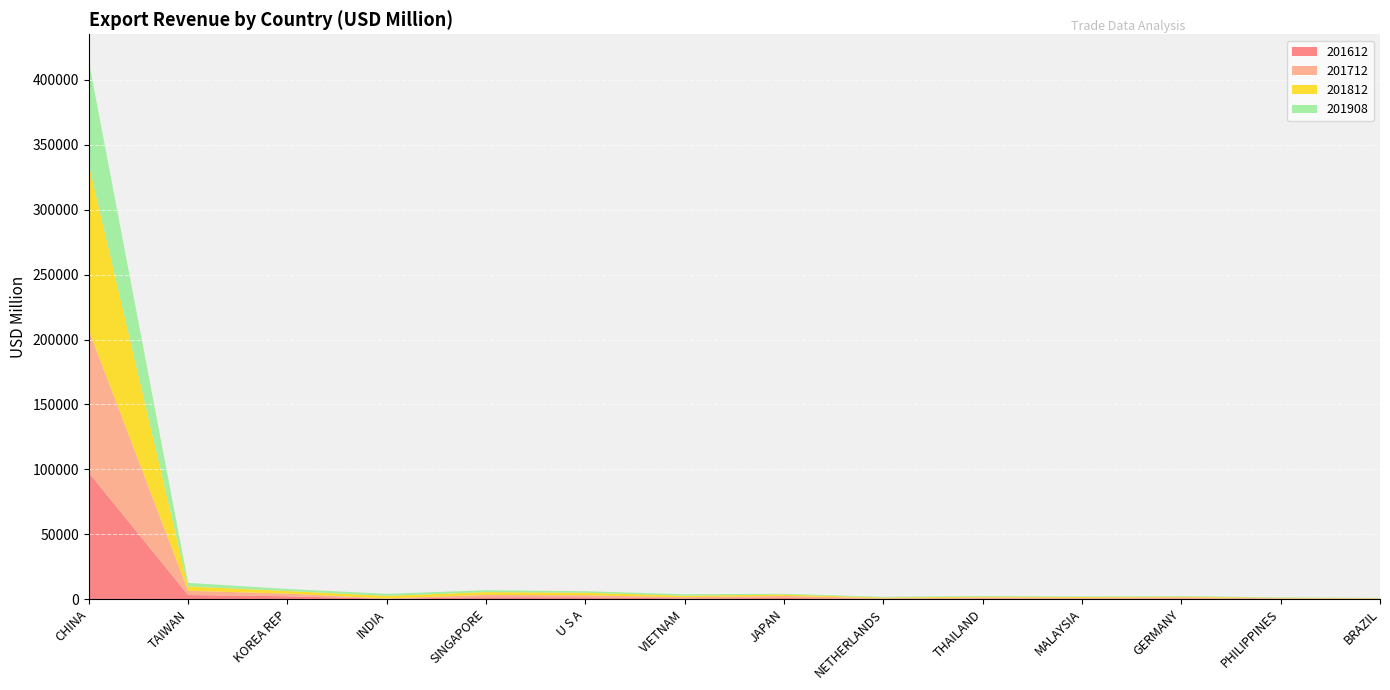

Reading right to left, transcribe all the data shown in this chart.

201612: 190.9	215.7	557.8	460.7	547.8	265.5	883.0	581.3	1353.6	1449.1	249.6	2179.0	3167.4	97421.6
201712: 237.3	404.8	796.1	502.8	661.6	423.4	1539.6	893.7	1644.1	1802.0	270.9	2066.1	3271.8	109916.6
201812: 299.7	394.0	657.0	680.0	737.5	564.3	1138.8	1185.0	1931.6	2155.9	2007.5	2023.6	3340.6	127704.4
201908: 223.0	297.8	388.1	439.7	465.7	494.6	543.4	1075.3	1164.2	1452.4	1538.6	1561.5	2750.1	79407.5